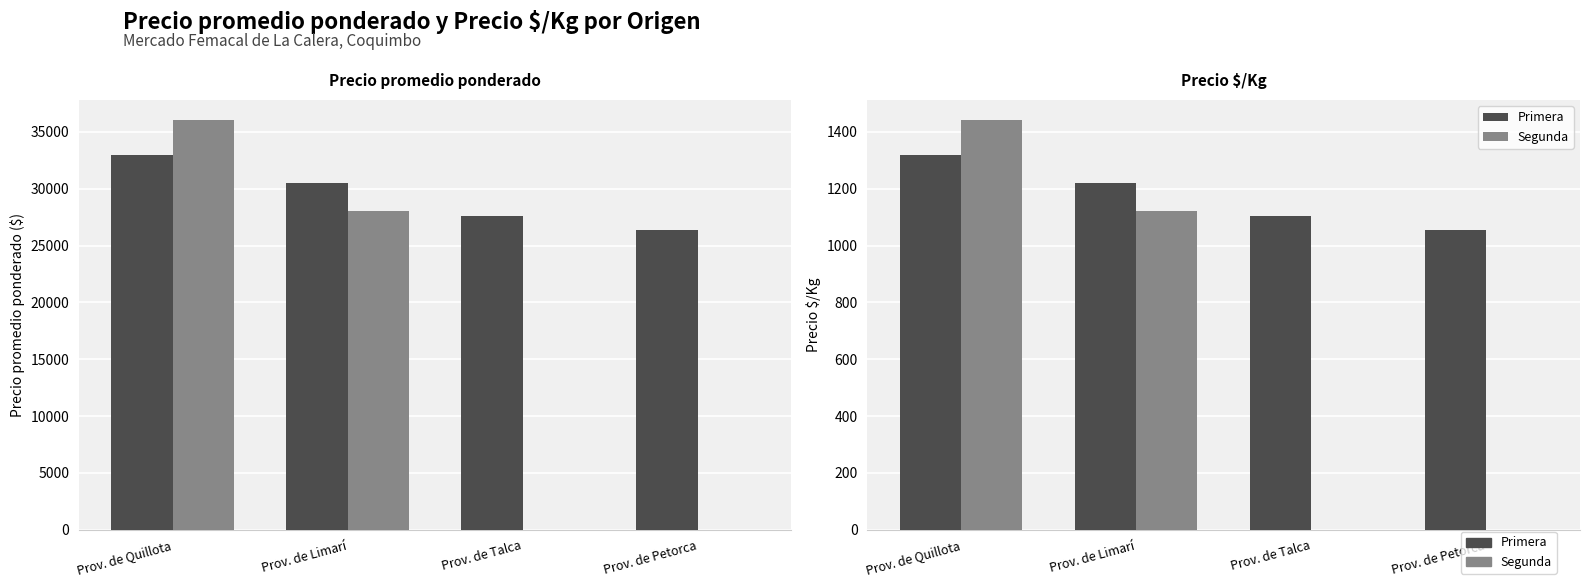

What is the label of the 2nd bar from the right?

Prov. de Talca